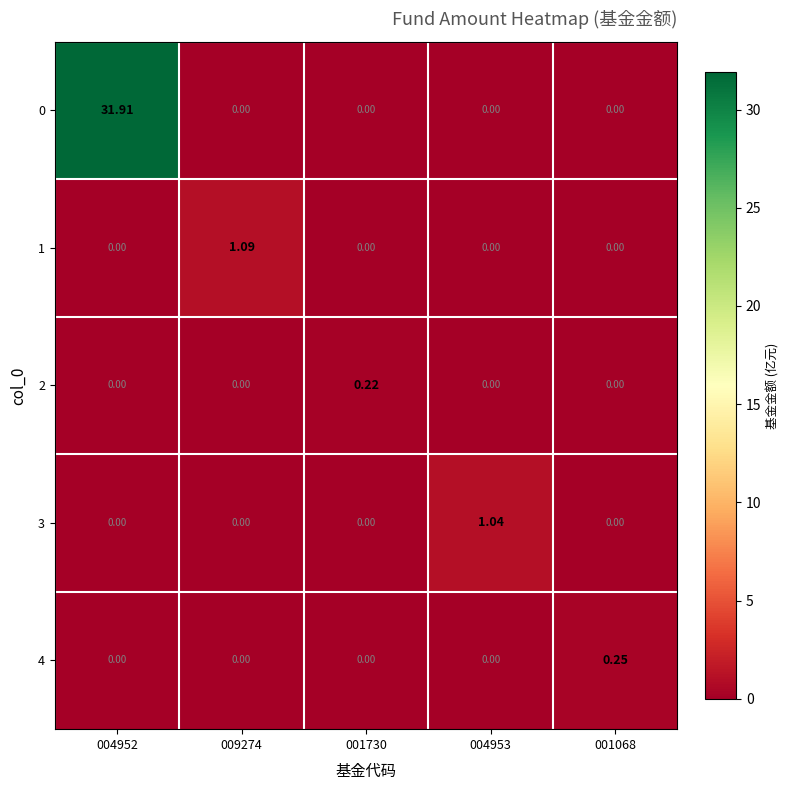

Is the value of 1 at 009274 greater than the value of 0 at 001068?

Yes